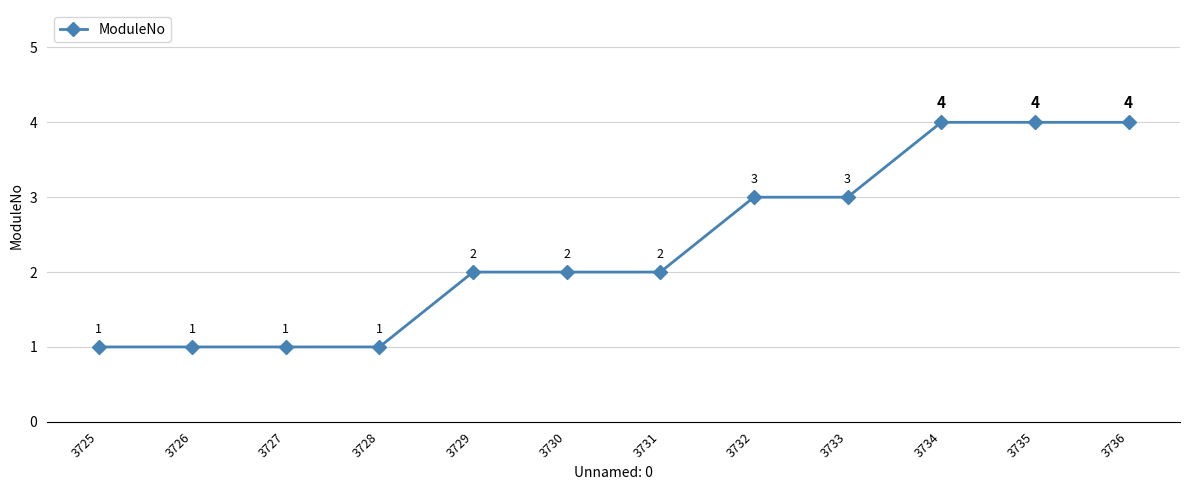

What is the maximum value shown in the chart?

4